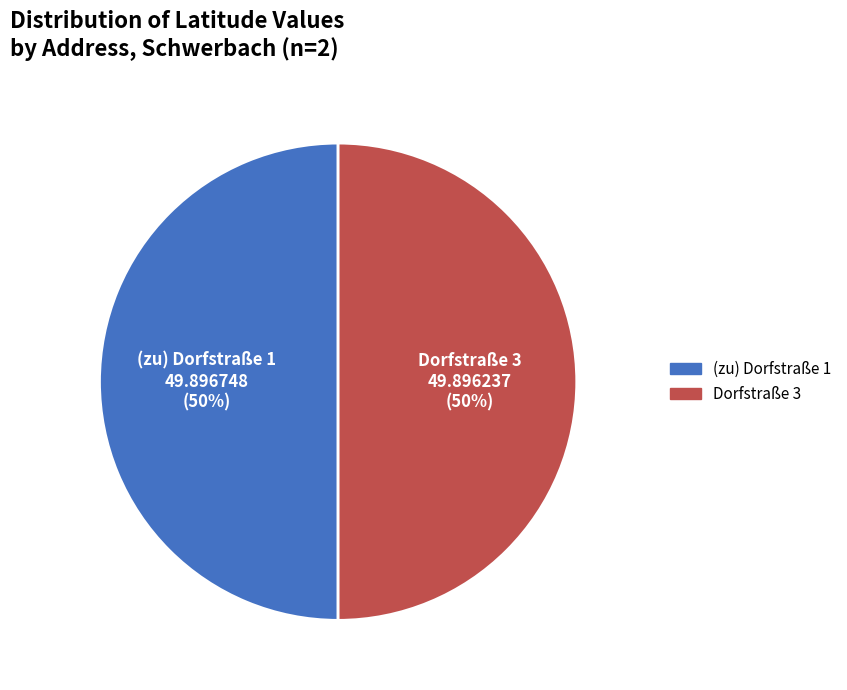

What percentage is the (zu) Dorfstraße 1 slice, to the nearest percent?

50%